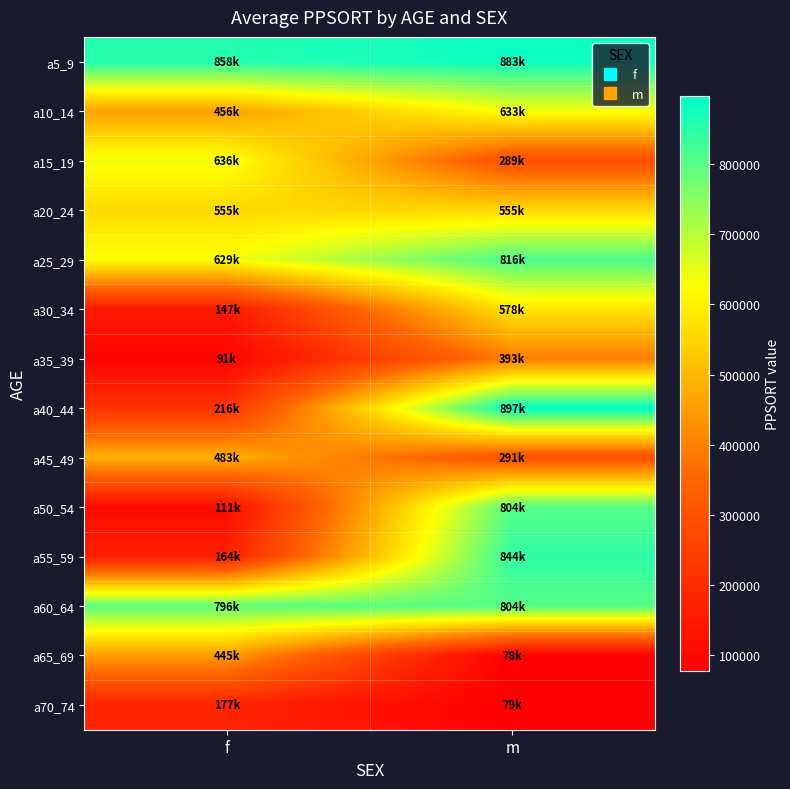

Which label corresponds to the largest value in the chart?

m